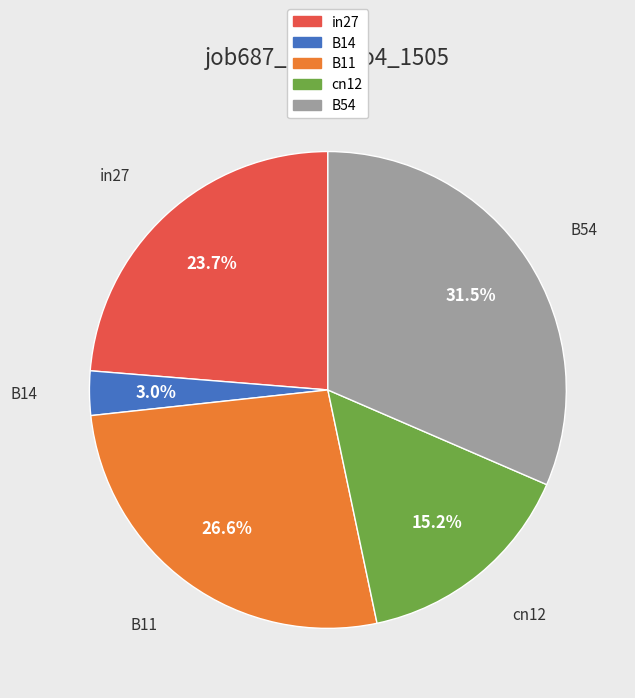

How much of the chart is everything except cn12?

84.8%